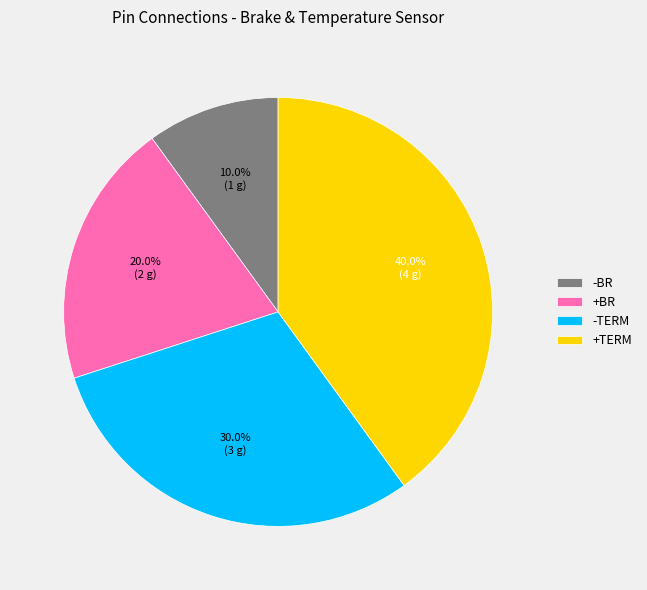

What percentage is the -TERM slice, to the nearest percent?

30%